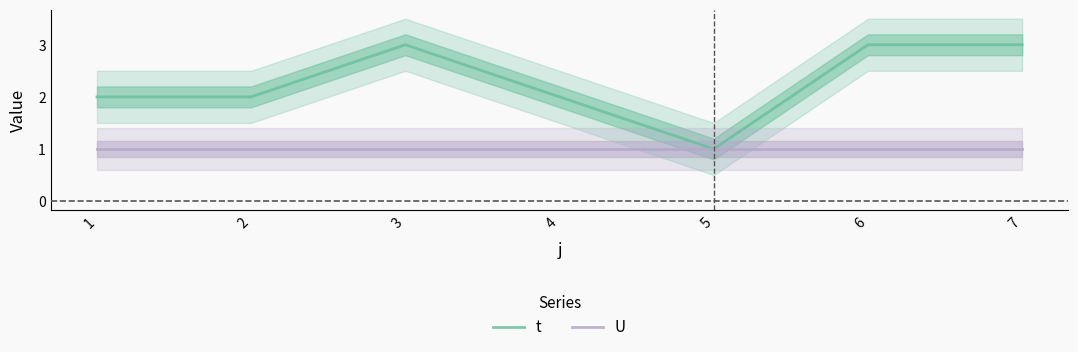

At which category is the sum across all series the highest?

3